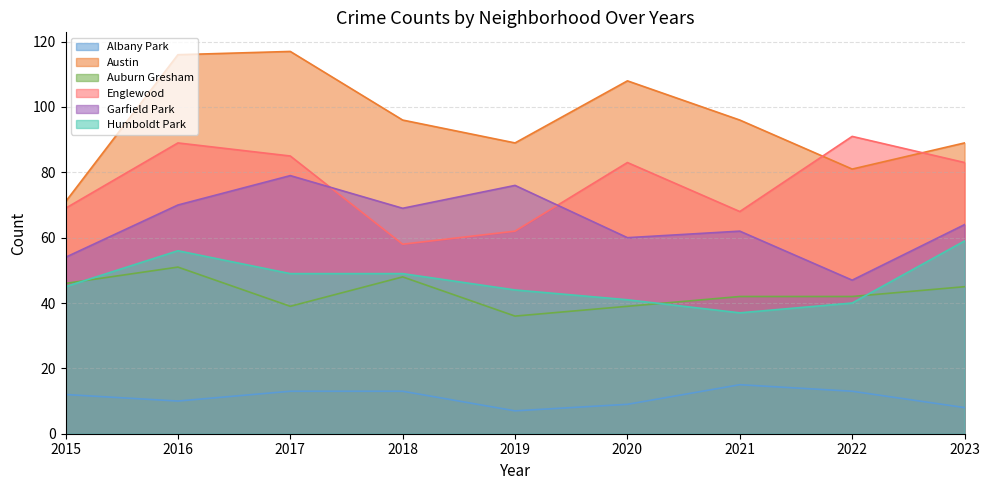

What is the difference between the Humboldt Park values at 2015 and 2018?

4